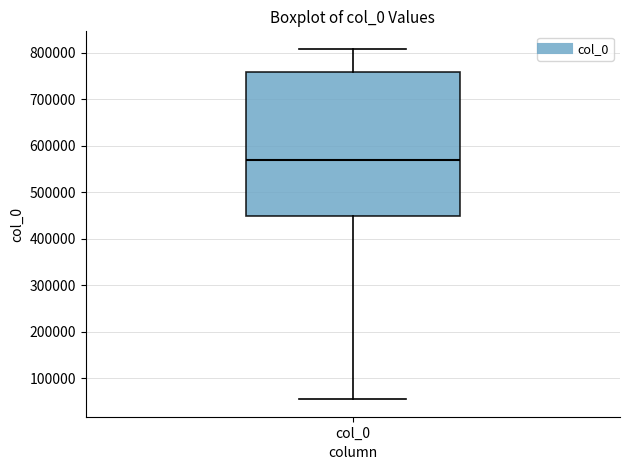

Where does the lower whisker of the box for col_0 end on the y-axis? The values are not printed on the chart, so give them approximately, as read against the axis.

60000